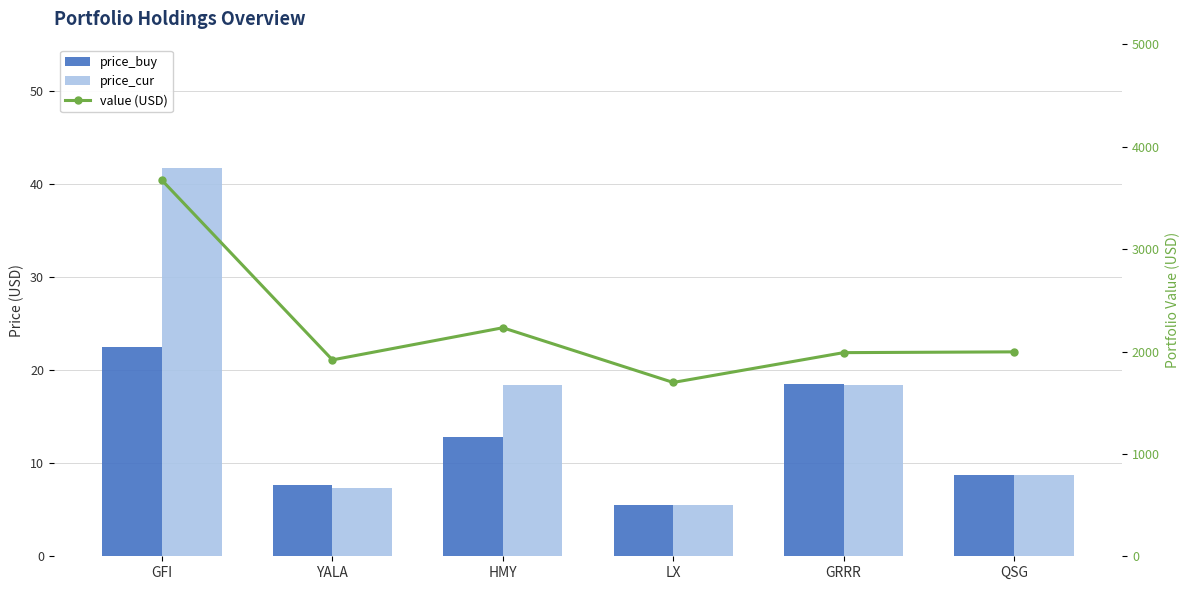

What is the difference between the maximum and second lowest values in the price_cur series?

34.4